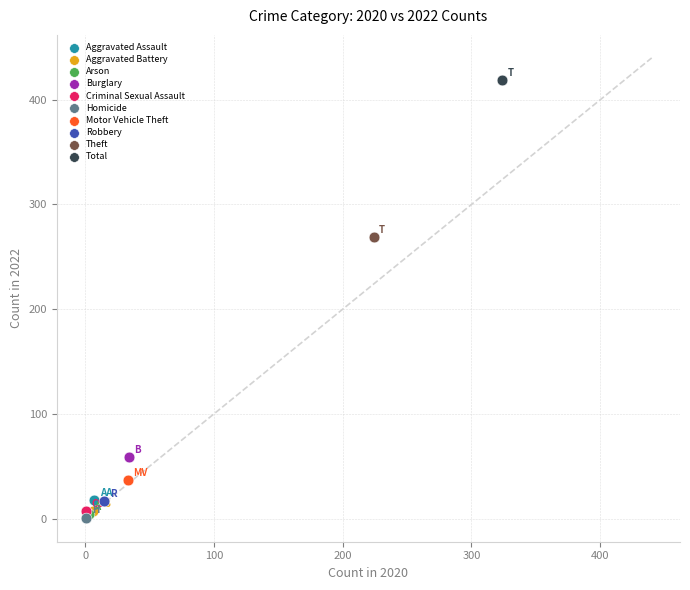

What are all the series names shown in the legend?

Aggravated Assault, Aggravated Battery, Arson, Burglary, Criminal Sexual Assault, Homicide, Motor Vehicle Theft, Robbery, Theft, Total